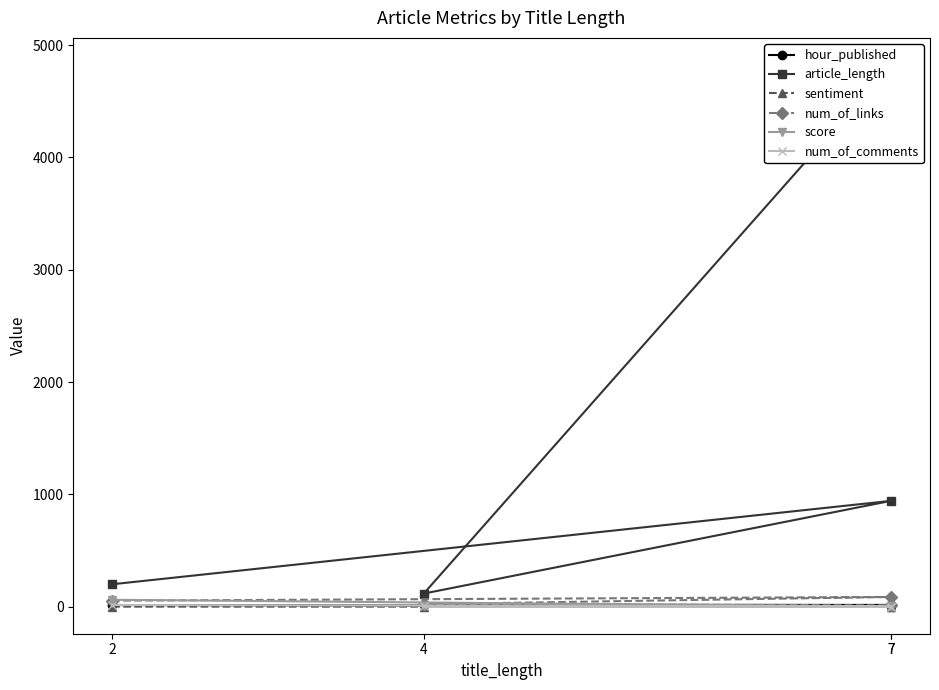

What is the smallest value displayed?

-0.3